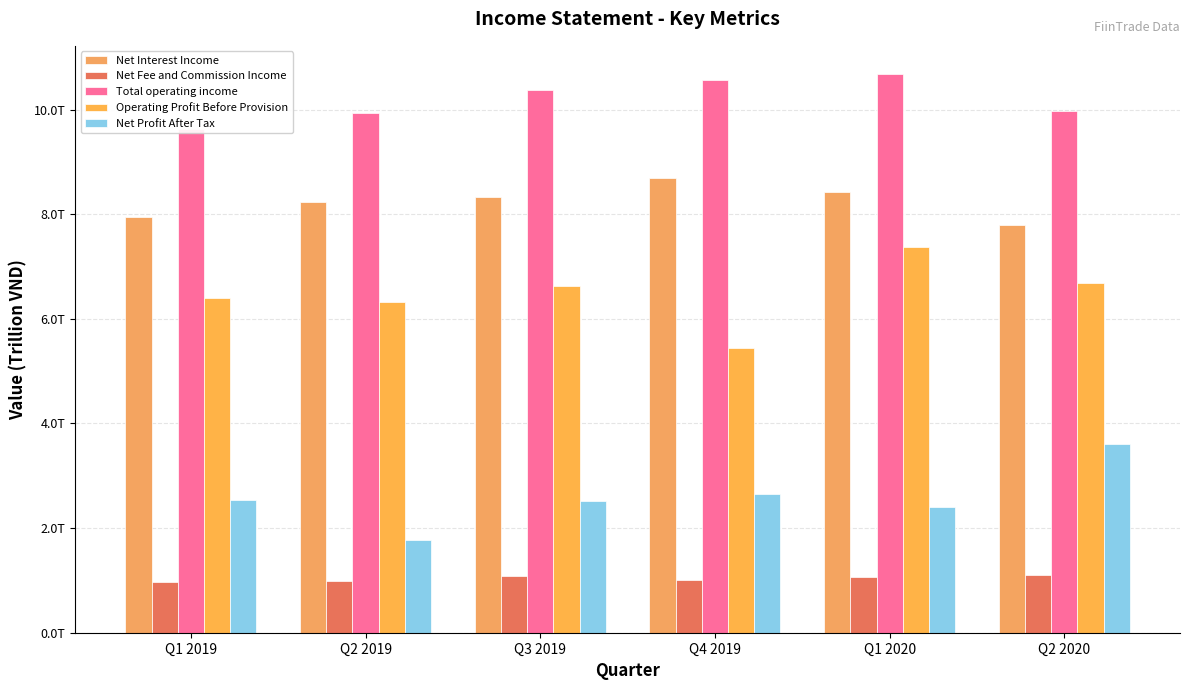

How many groups of bars are there?

6